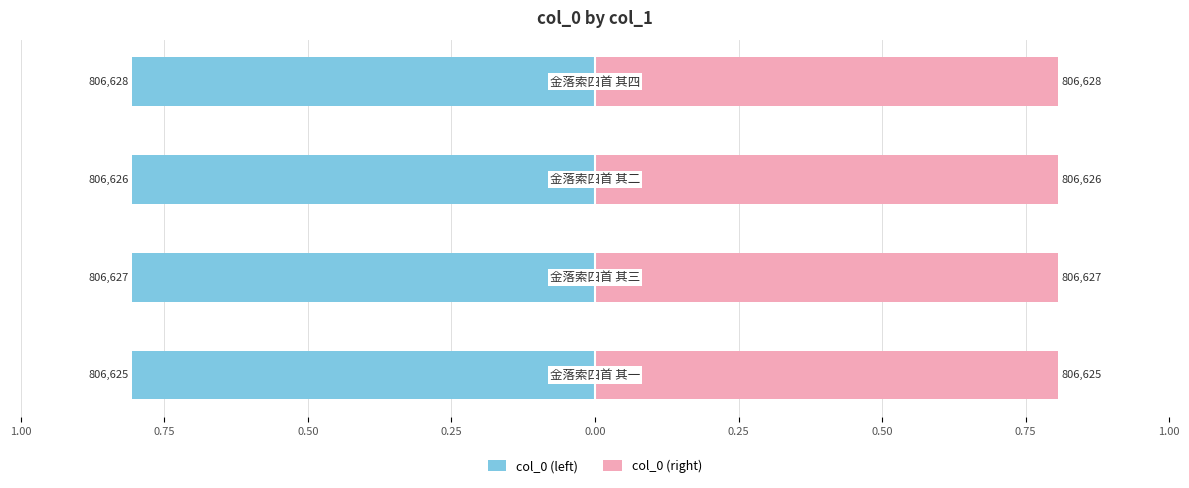

Is it true that col_0 (right) equals 0.8 at 0.50?

True